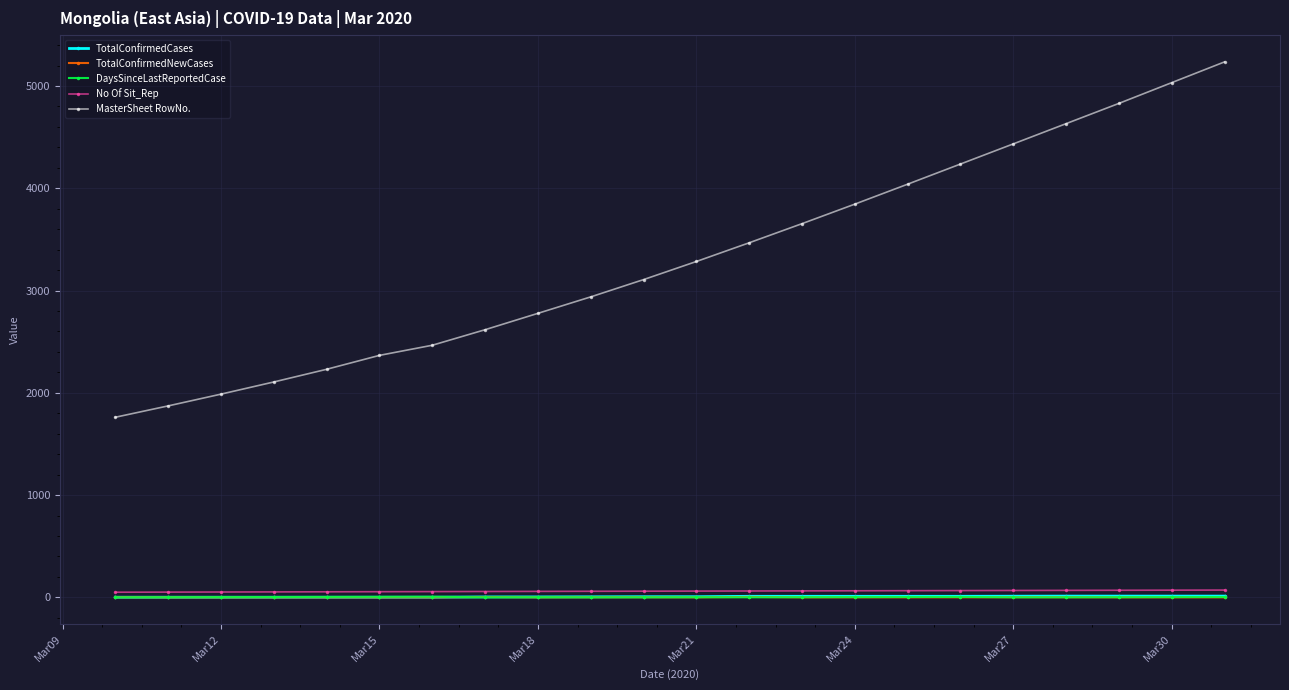

What is the maximum value for DaysSinceLastReportedCase?

6